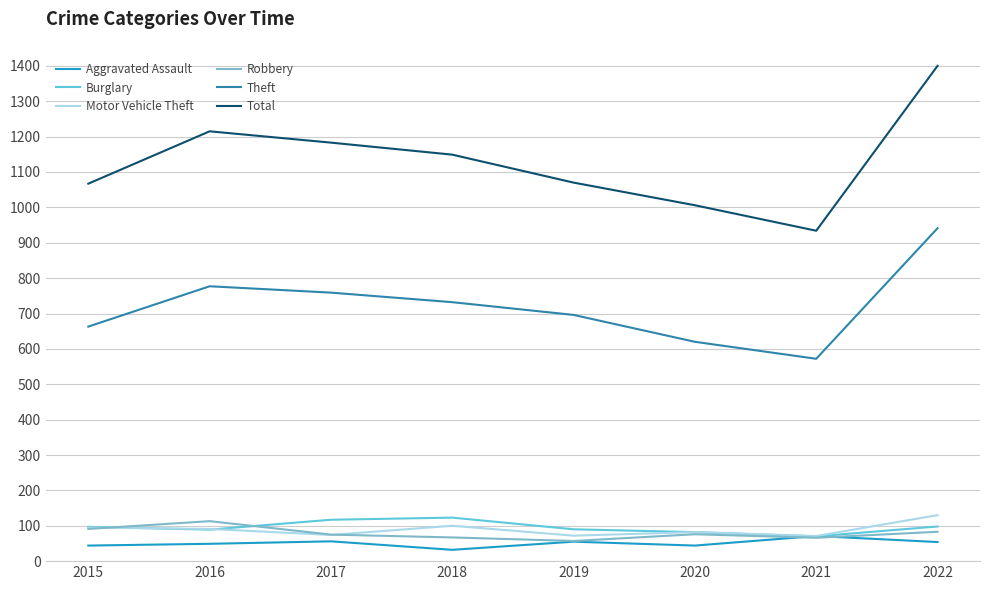

What is the minimum value for Total?

934